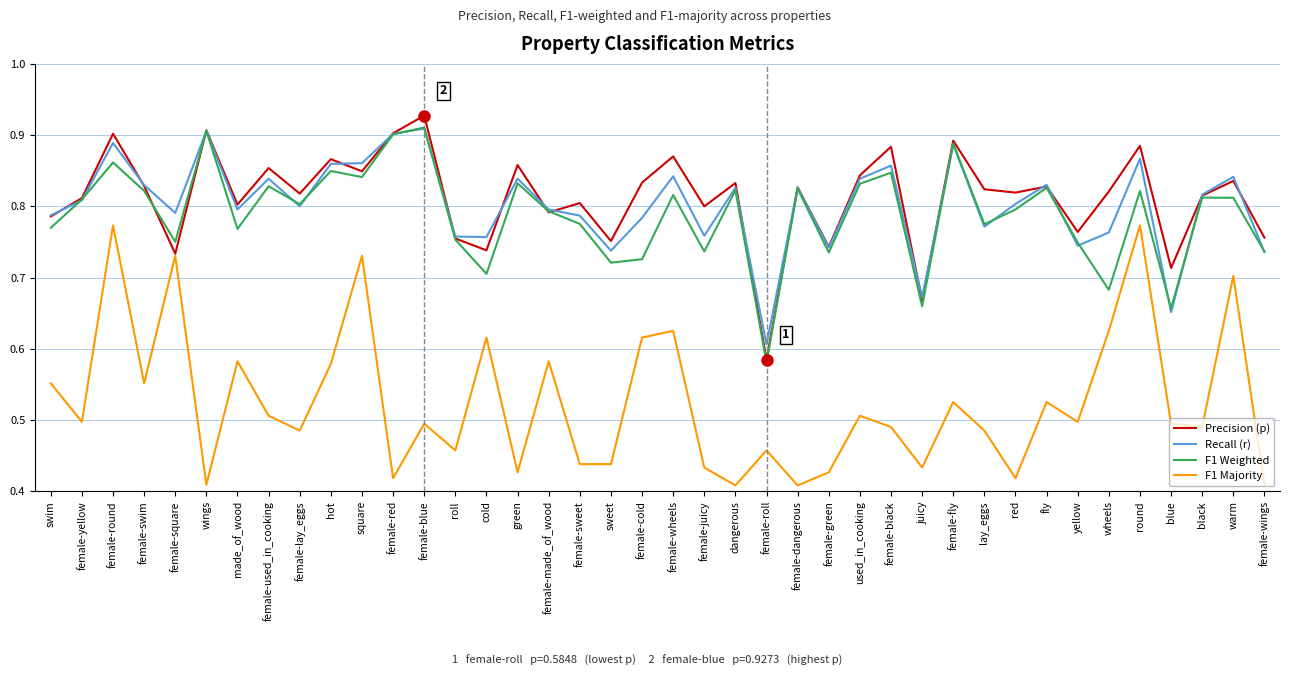

At which label does Recall (r) reach its minimum?

female-roll